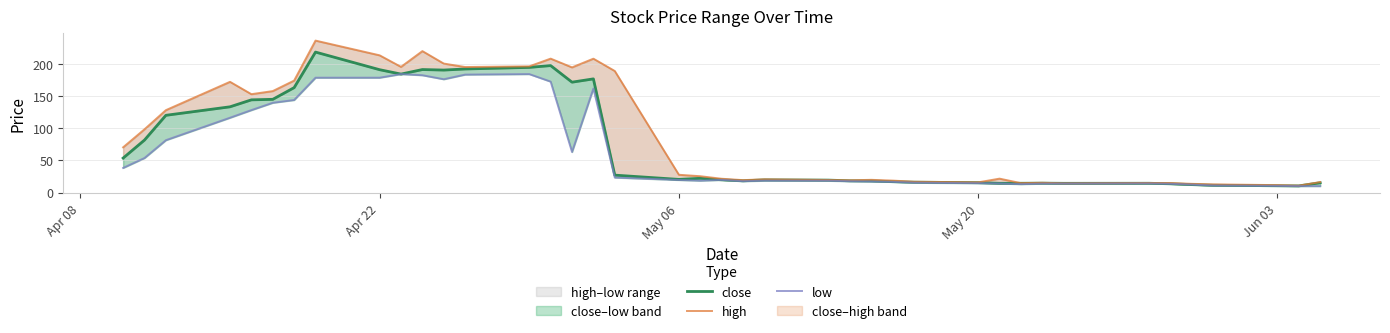

Count the number of categories in the chart.

40